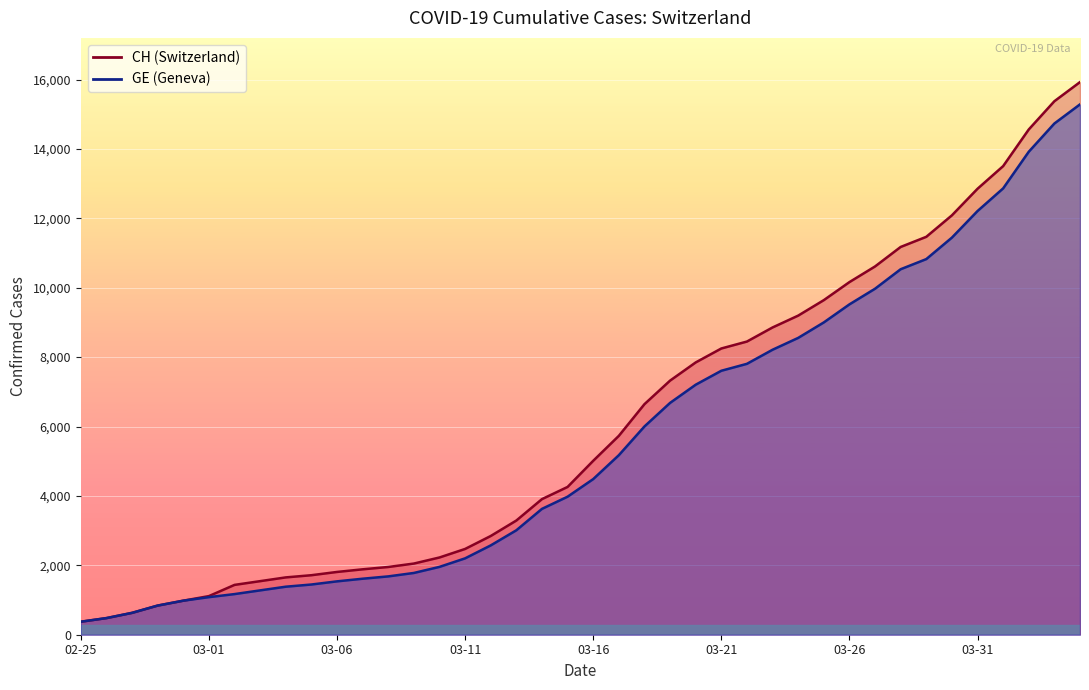

At which category does the chart reach its minimum across all series?

02-25